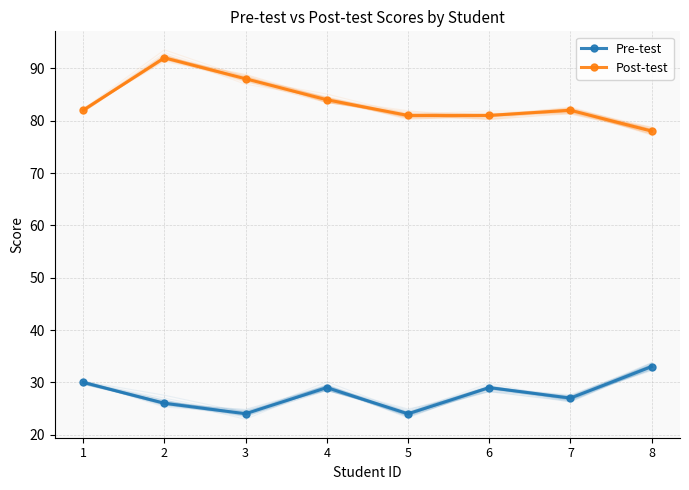

Count the Pre-test values in the range 26 to 30.

5